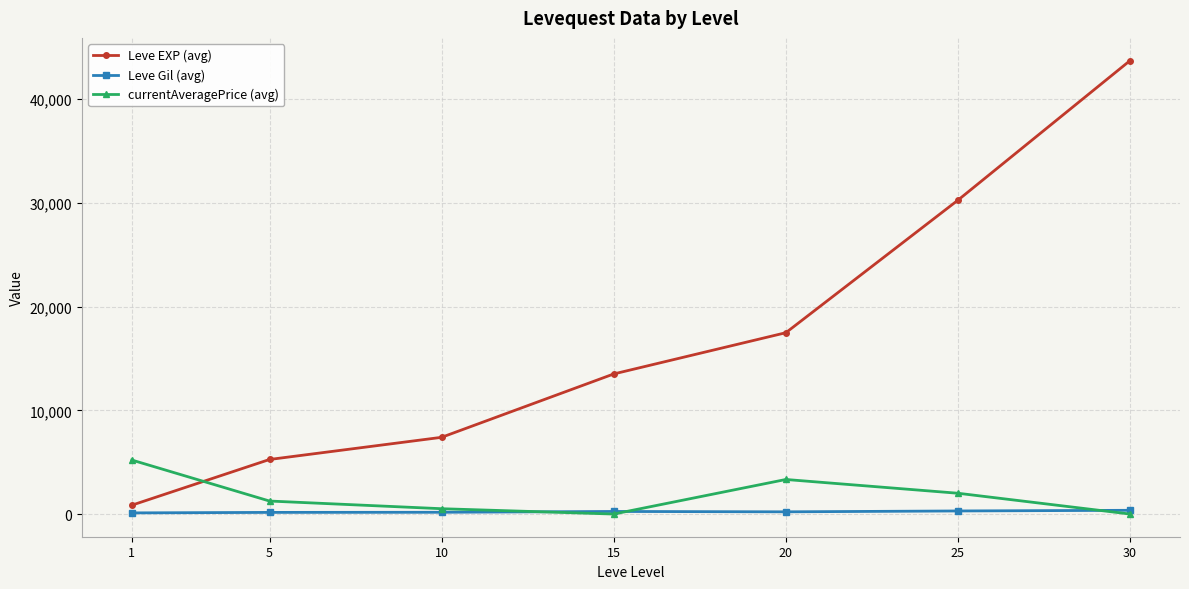

Does the chart have visible grid lines?

Yes